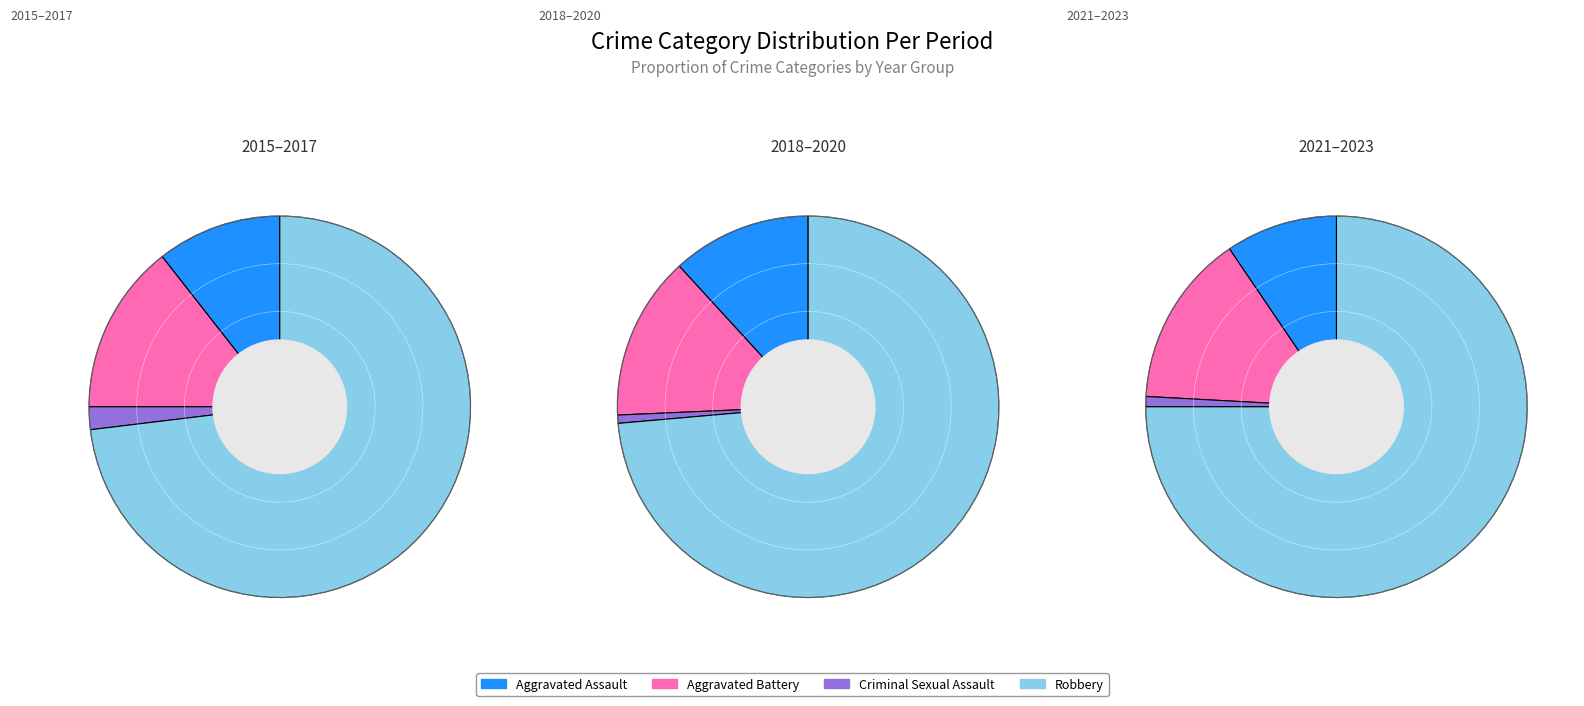

Is it true that 7 is 12% of the pie?

True